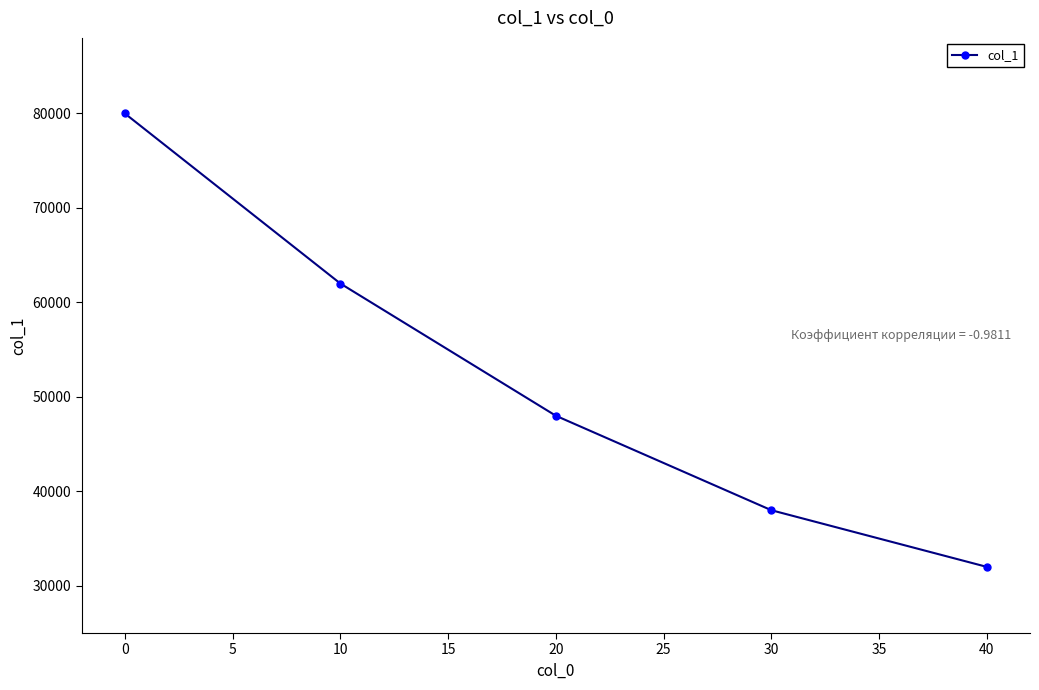

How many data points are less than 48000?

2